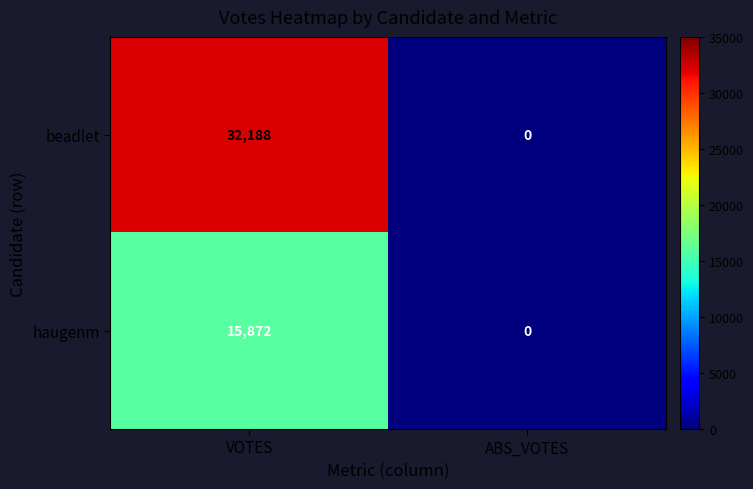

How many categories are shown in the chart?

2